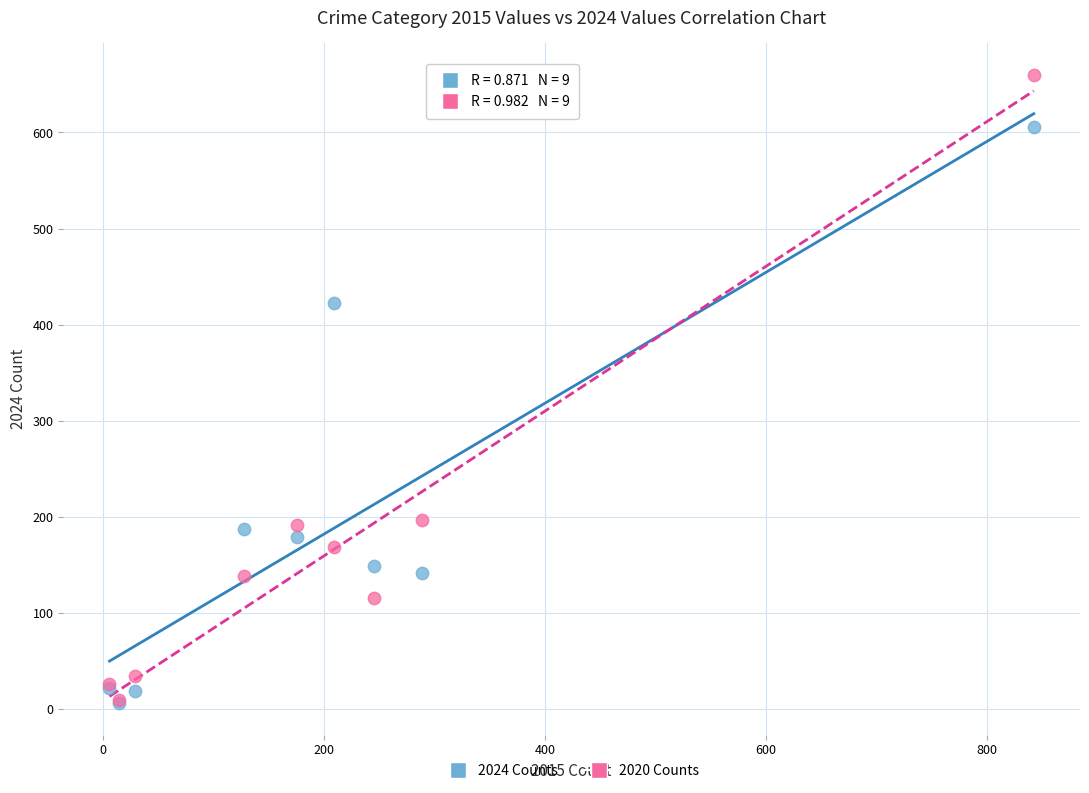

Which series contains the highest Y value?

2020 Counts